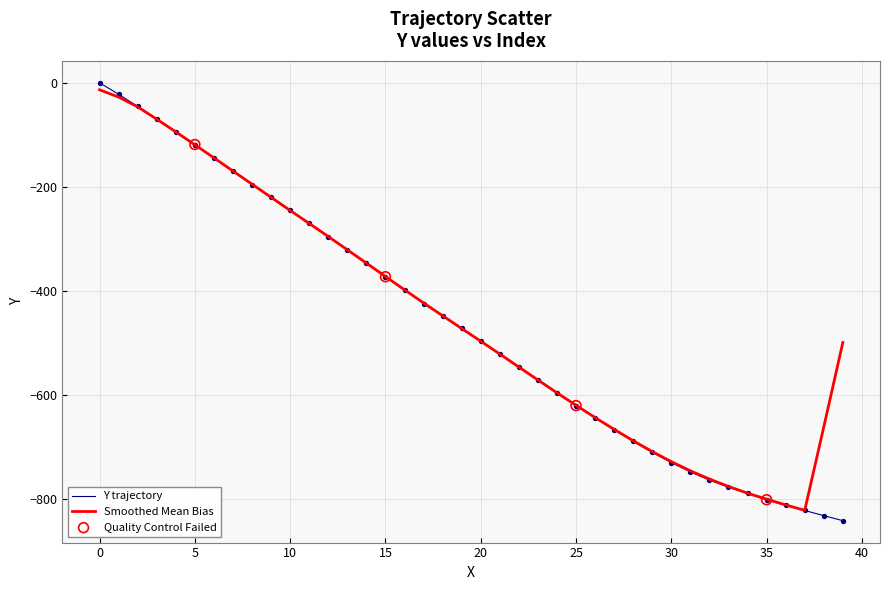

Which series has the widest spread of values?

Y trajectory